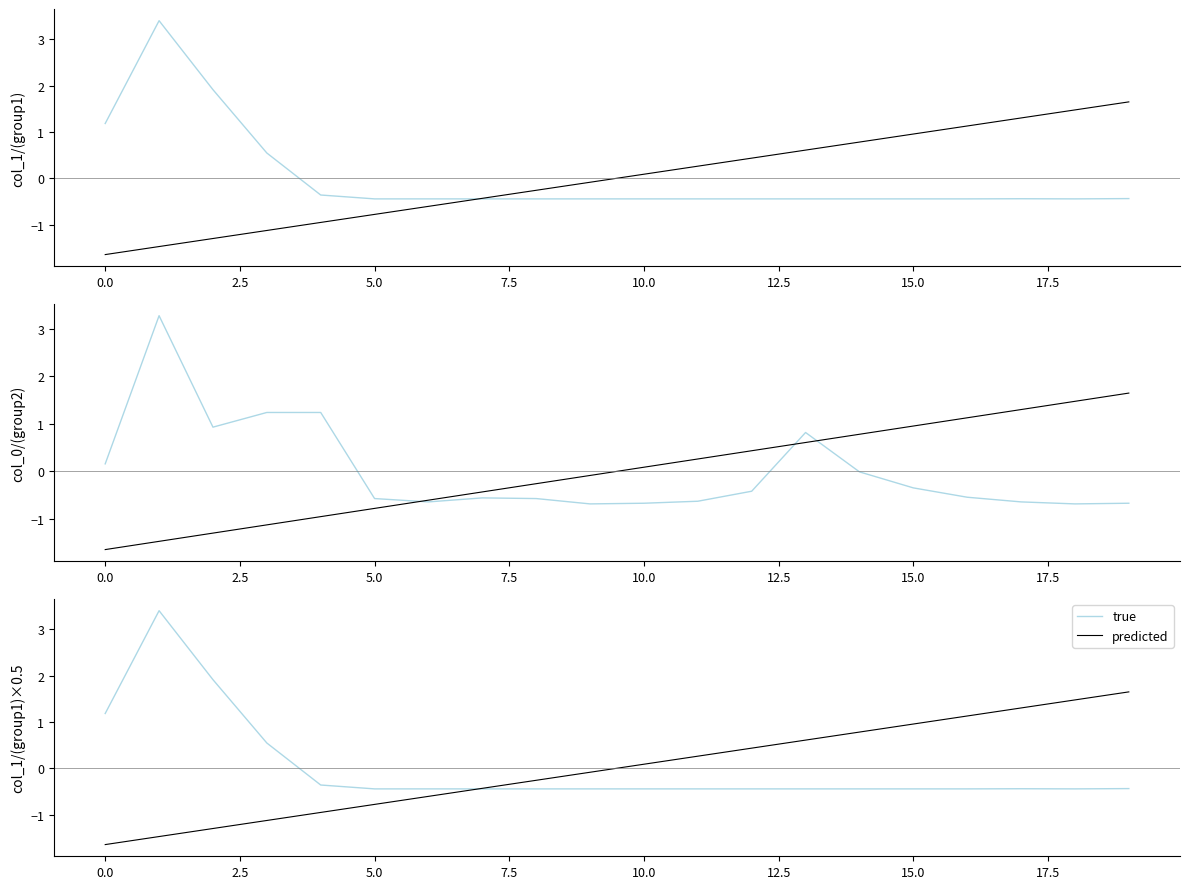

True or false: predicted and true intersect in this chart.

True